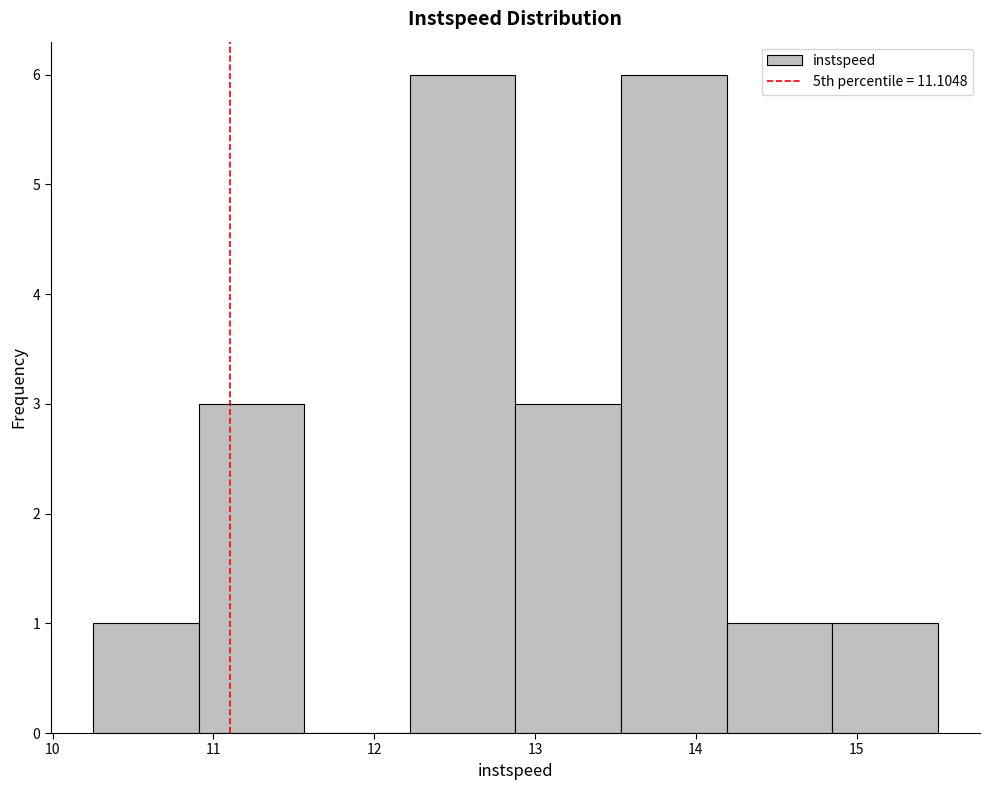

Reading left to right, list every bar in this chart as the range it spans on the x-axis followed by its height. Neither the bar edges nor the heights are printed on the chart, so give them approximately, as read against the axes.

10.3 to 10.9: 1
10.9 to 11.6: 3
11.6 to 12.2: 0
12.2 to 12.9: 6
12.9 to 13.5: 3
13.5 to 14.2: 6
14.2 to 14.8: 1
14.8 to 15.5: 1